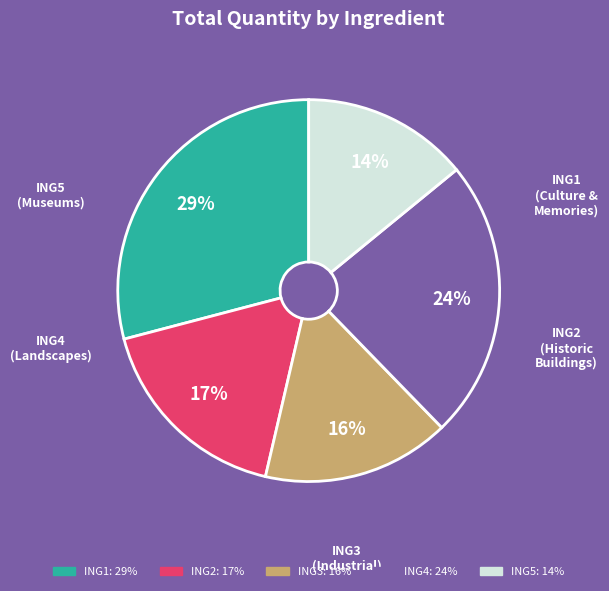

Which slice is the smallest?

ING5